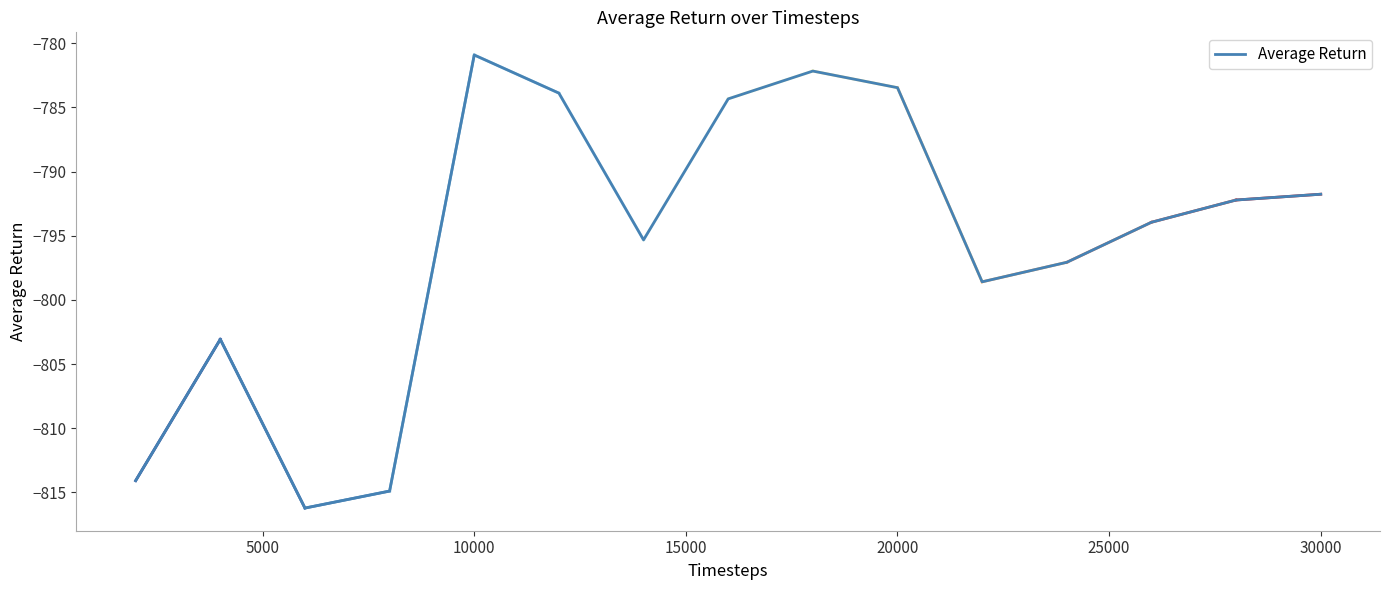

What is the maximum value shown in the chart?

-780.9